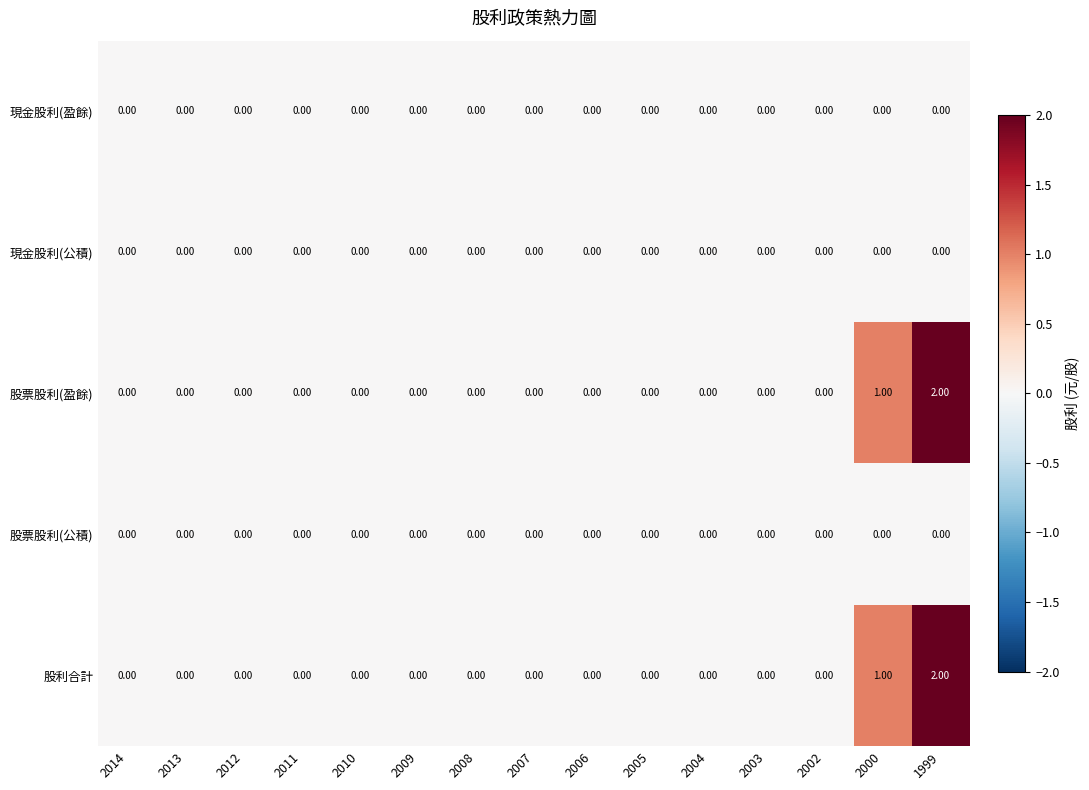

What is the sum of all 股票股利(盈餘) values?

3